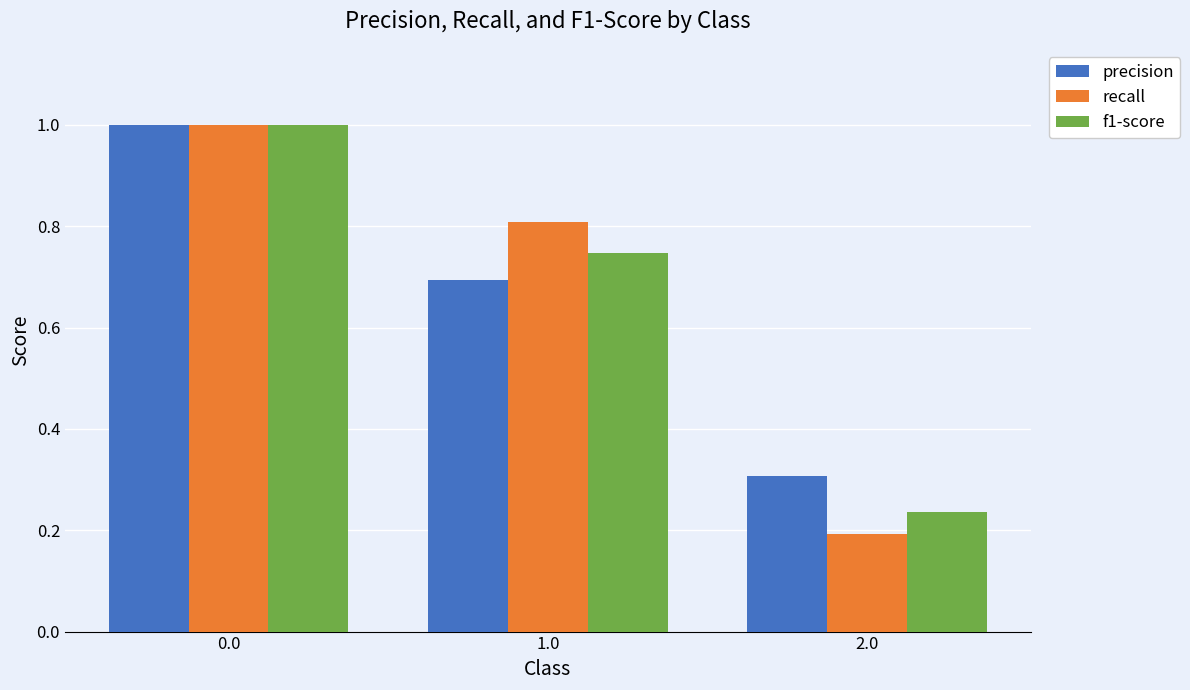

At how many categories does at least one series exceed 0?

3